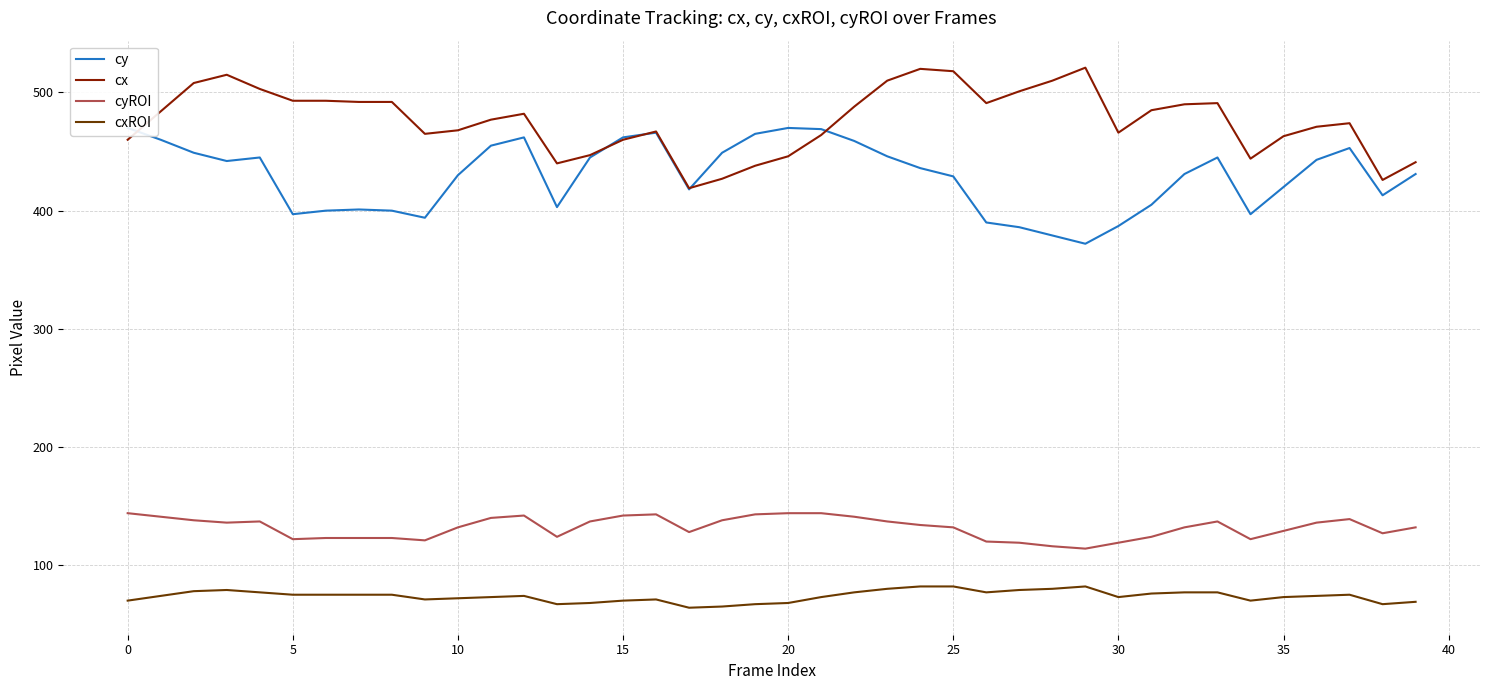

What is the difference between the highest and lowest values at 23?

430